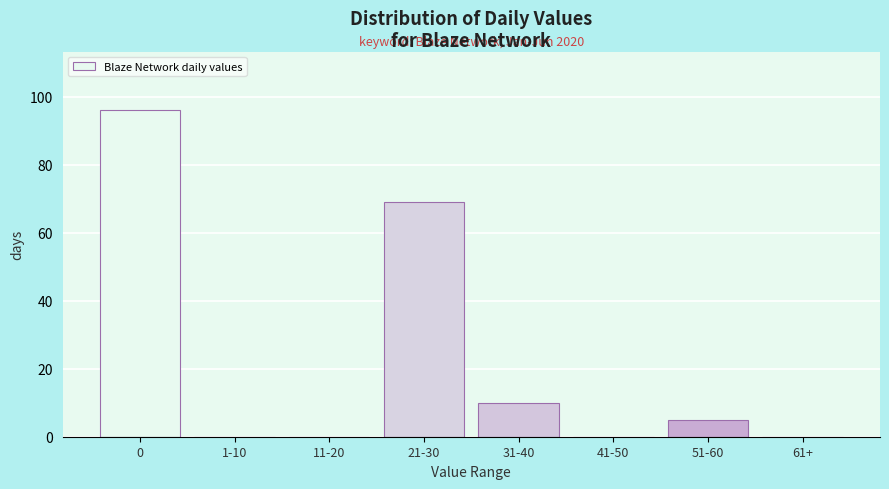

Reading left to right, extract all data points from this chart.

0=96	1-10=0	11-20=0	21-30=69	31-40=10	41-50=0	51-60=5	61+=0